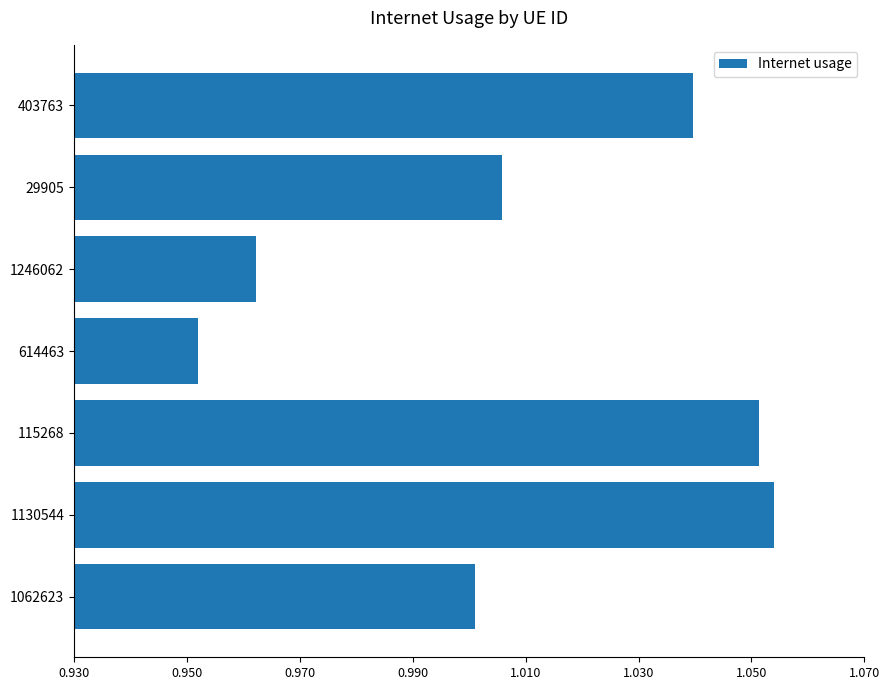

What is the label of the 5th bar from the top?

115268